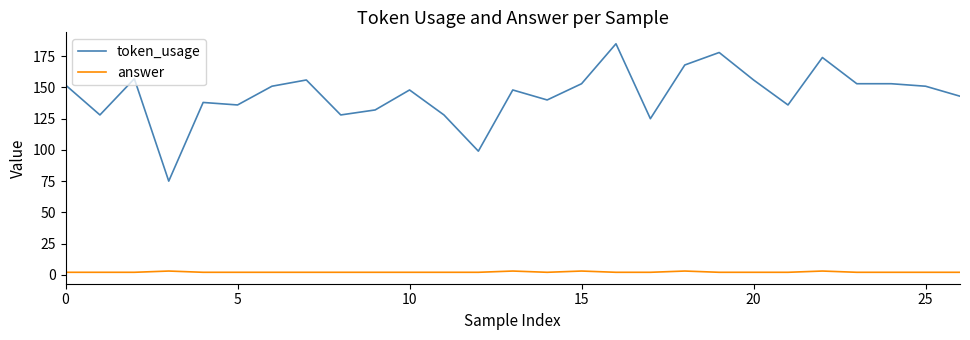

What is the highest value of the token_usage series?

185